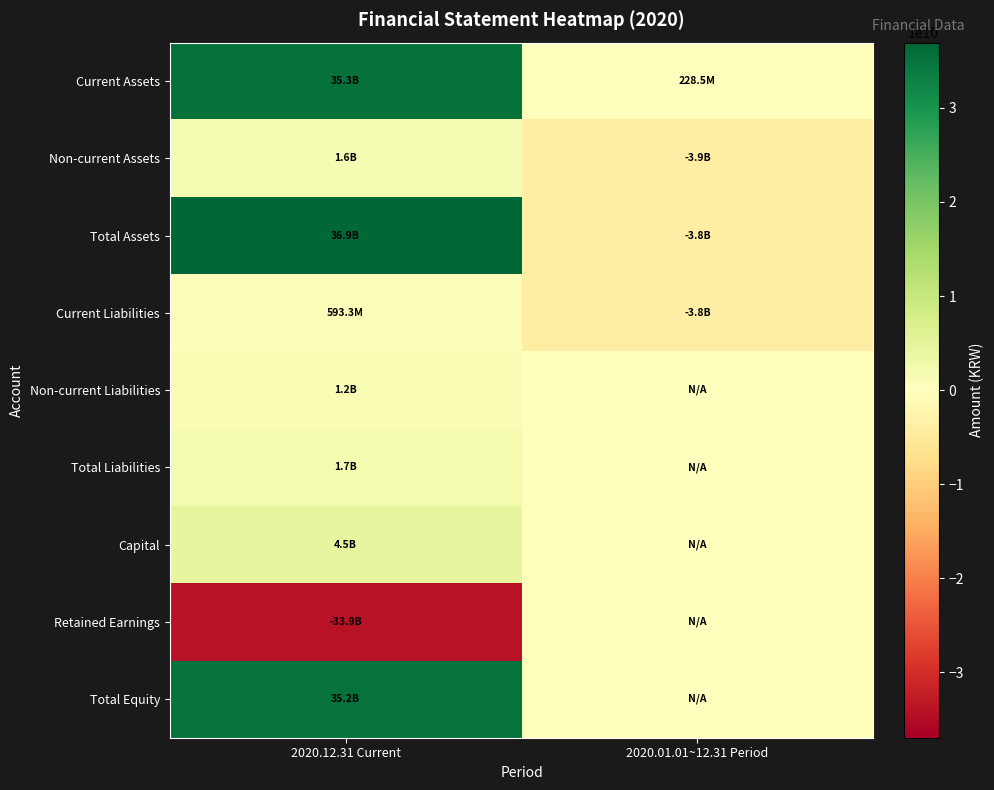

Reading left to right, extract all data points from this chart.

Current Assets: 2020.12.31 Current=35308139414	2020.01.01~12.31 Period=228506094
Non-current Assets: 2020.12.31 Current=1624933814	2020.01.01~12.31 Period=-3922978968
Total Assets: 2020.12.31 Current=36933073228	2020.01.01~12.31 Period=-3843399617
Current Liabilities: 2020.12.31 Current=593311441	2020.01.01~12.31 Period=-3843399617
Non-current Liabilities: 2020.12.31 Current=1156059824	2020.01.01~12.31 Period=0
Total Liabilities: 2020.12.31 Current=1749371265	2020.01.01~12.31 Period=0
Capital: 2020.12.31 Current=4463063000	2020.01.01~12.31 Period=0
Retained Earnings: 2020.12.31 Current=-33941021845	2020.01.01~12.31 Period=0
Total Equity: 2020.12.31 Current=35183701963	2020.01.01~12.31 Period=0